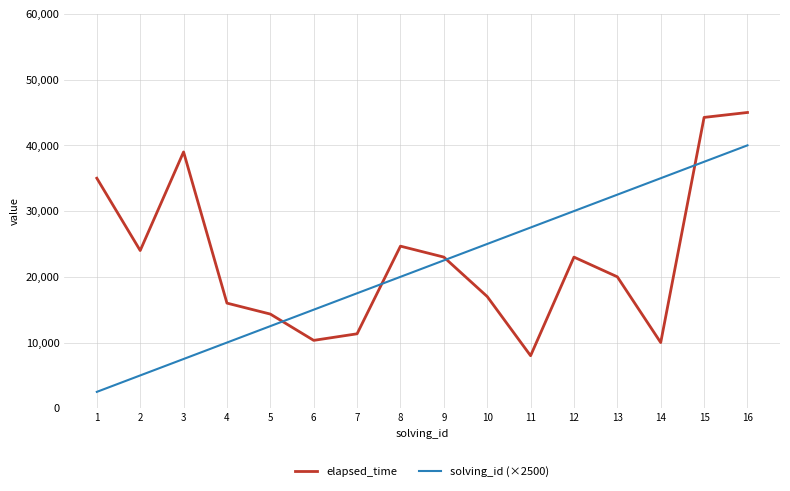

How many lines are shown in the chart?

2